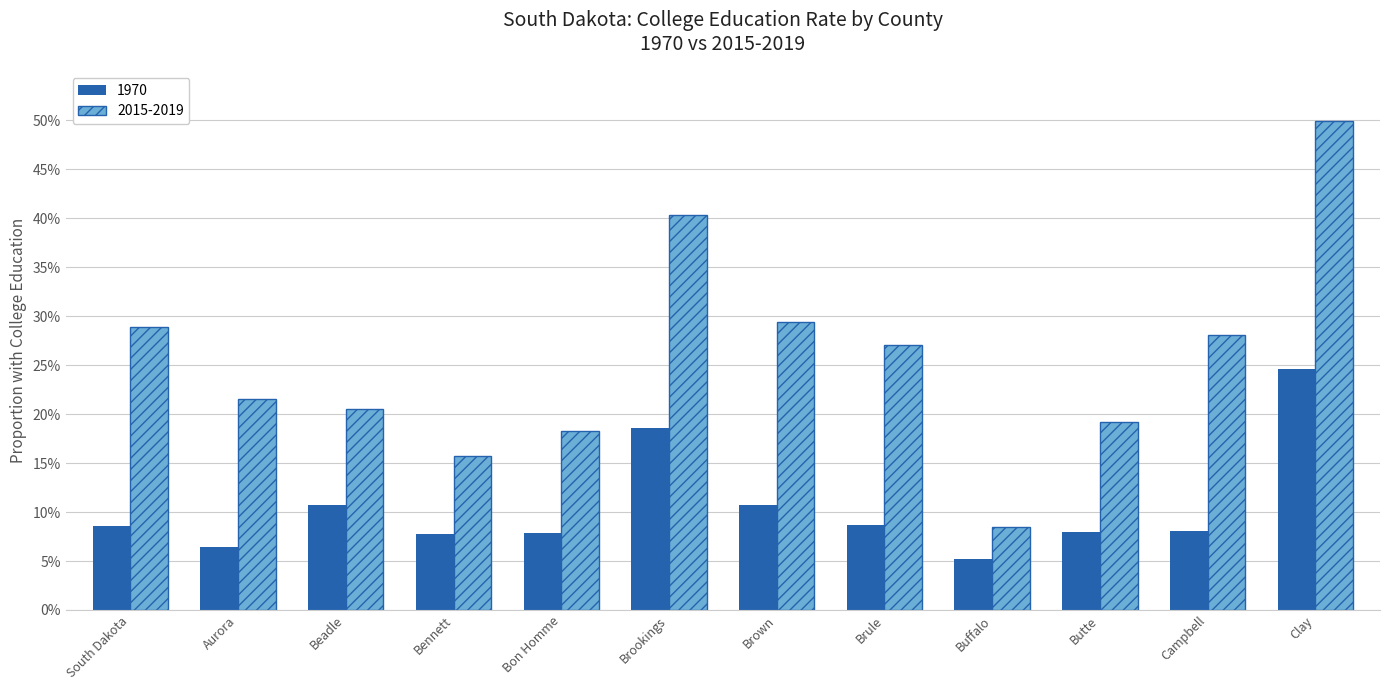

Are the bars grouped side by side (vs. stacked)?

Yes